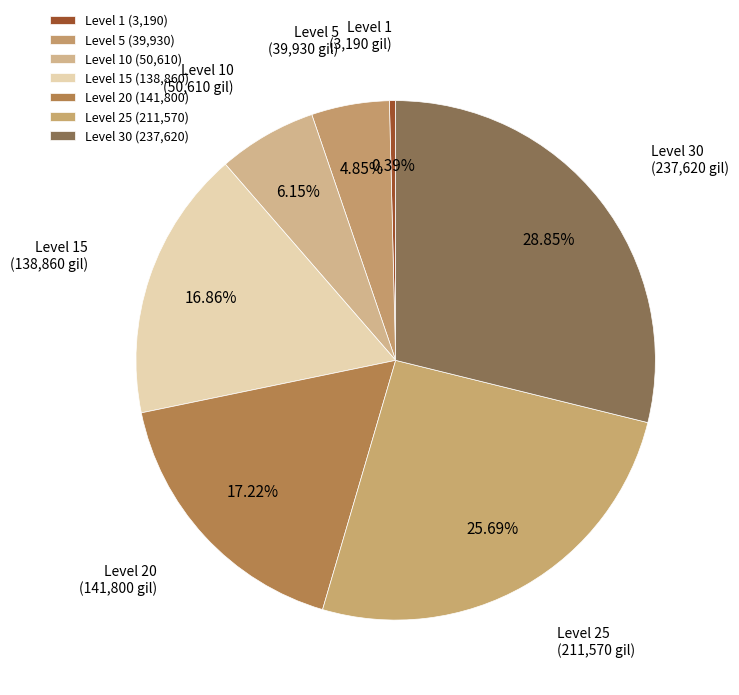

Which has a higher value, Level 20 or Level 25?

Level 25